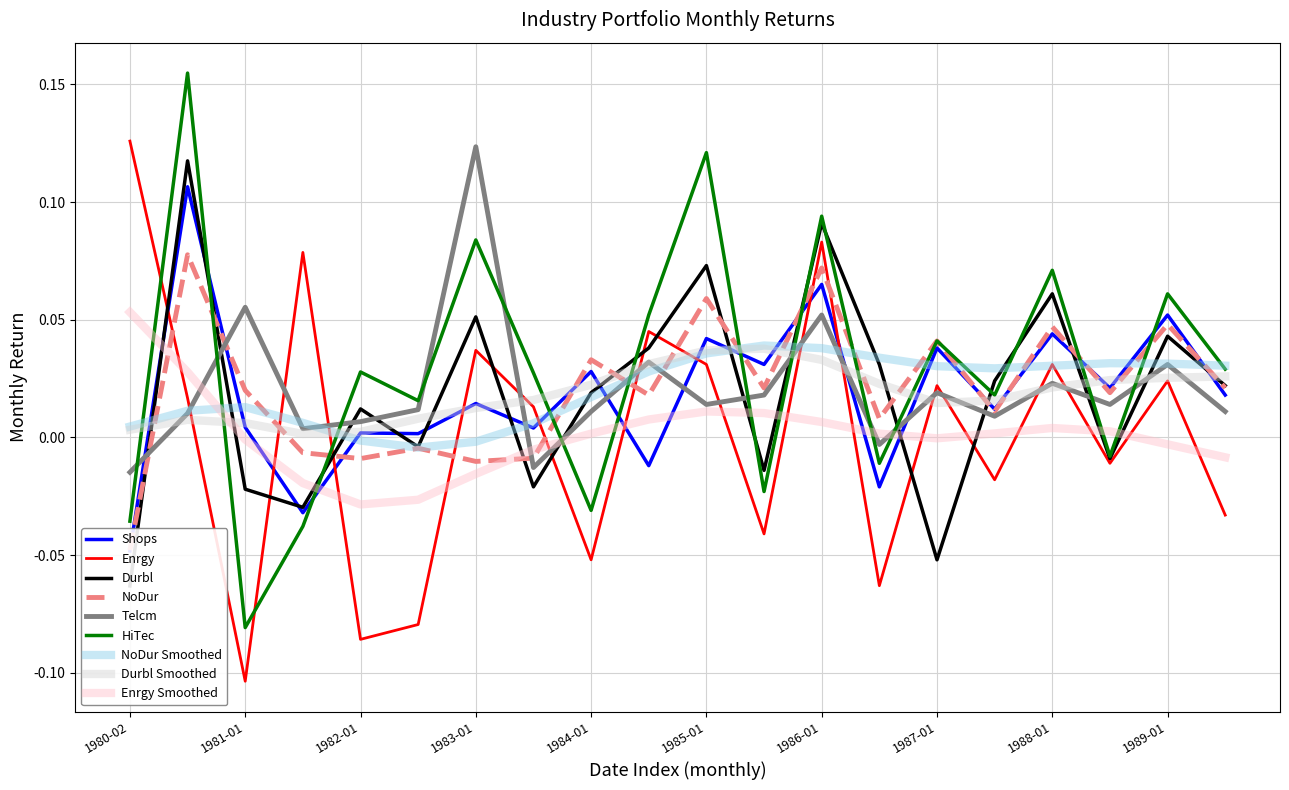

Is it true that Telcm equals 0.0 at 1987-07?

True